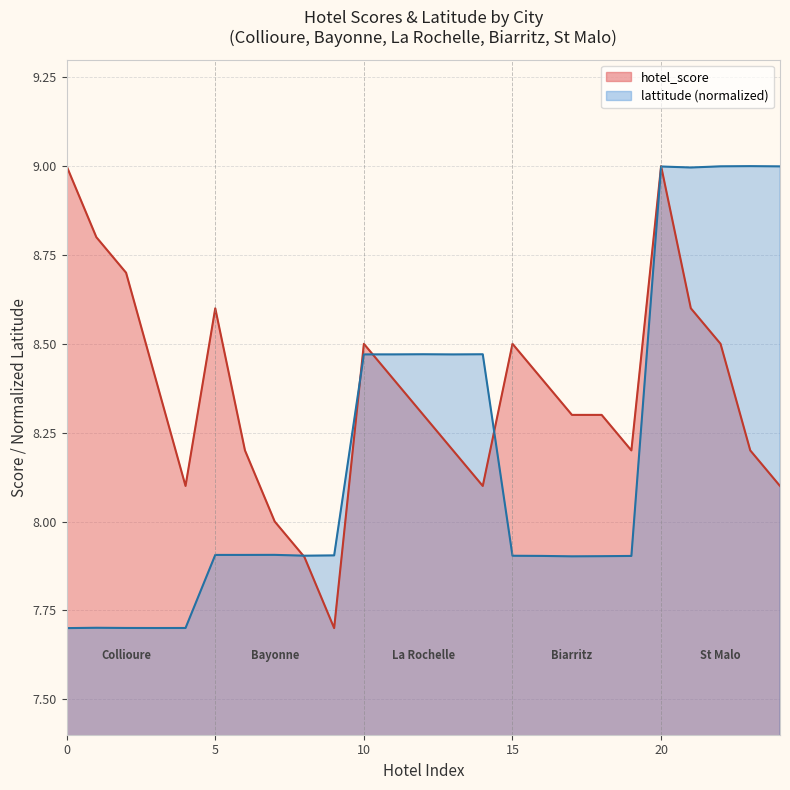

True or false: hotel_score has more than 0 interior local peaks.

True